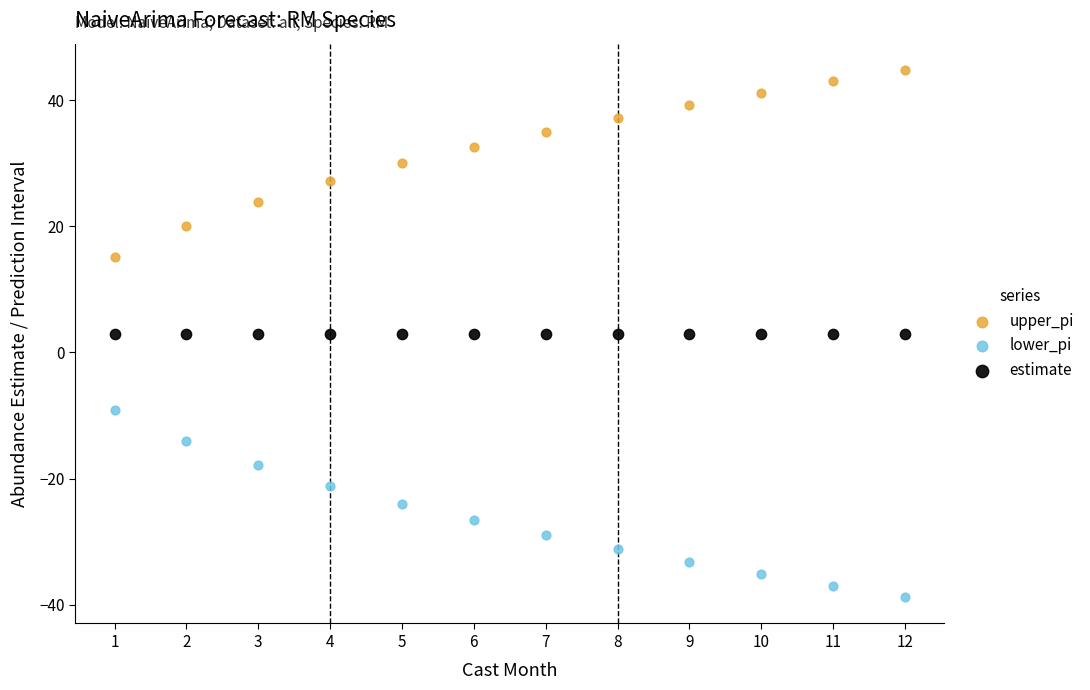

Which series contains the highest Y value?

upper_pi